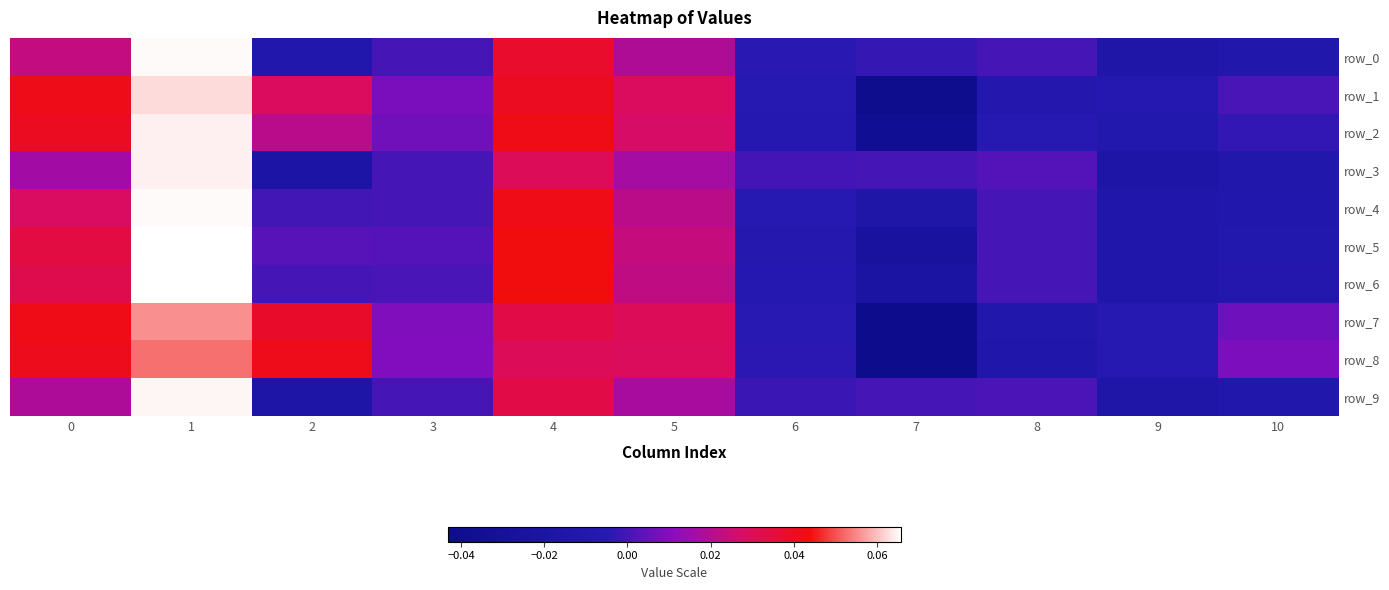

Is it true that row_0 equals 0.0 at 5?

True